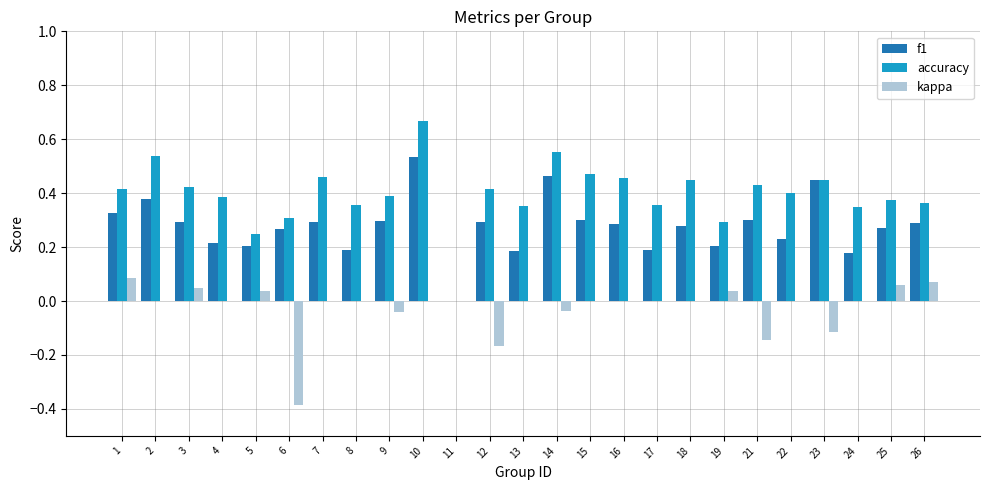

What is the total value across all series at 2?

0.9